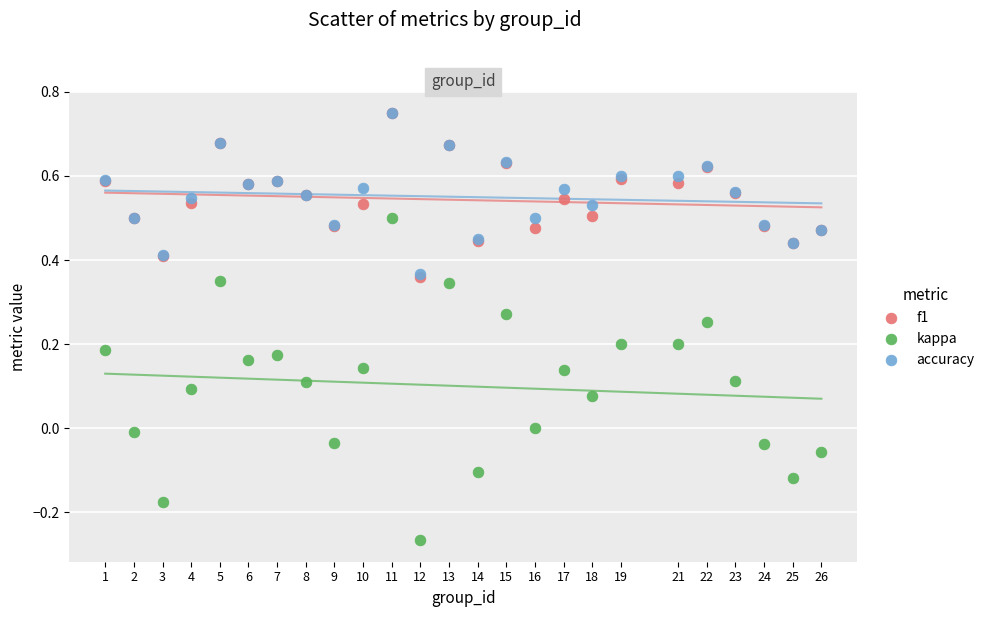

Which series reaches the minimum Y coordinate?

kappa